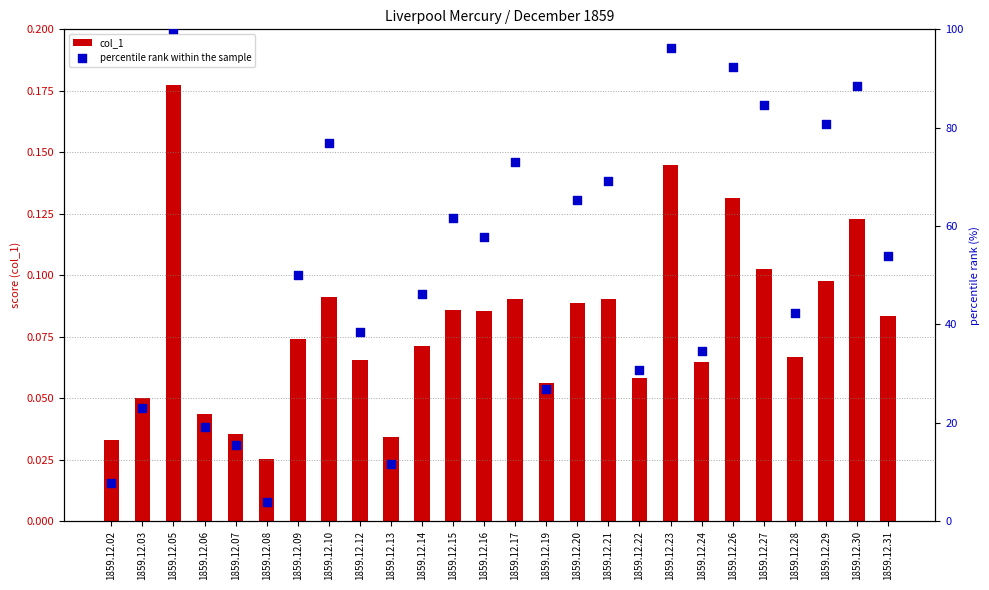

What are all the series names shown in the legend?

col_1, percentile rank within the sample